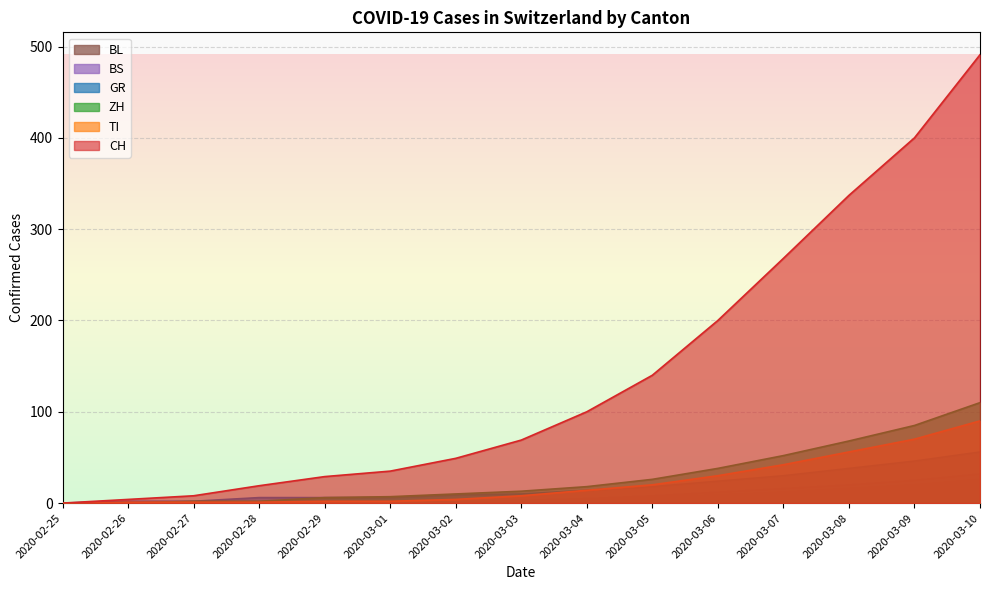

How many lines are shown in the chart?

6